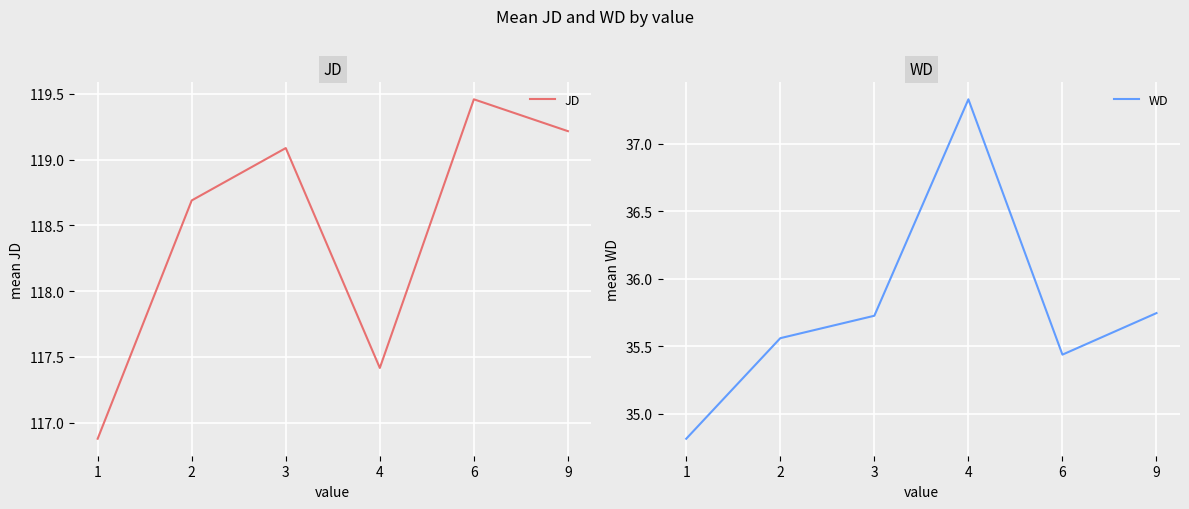

Rank the categories by WD value from highest to lowest.

4, 9, 3, 2, 6, 1